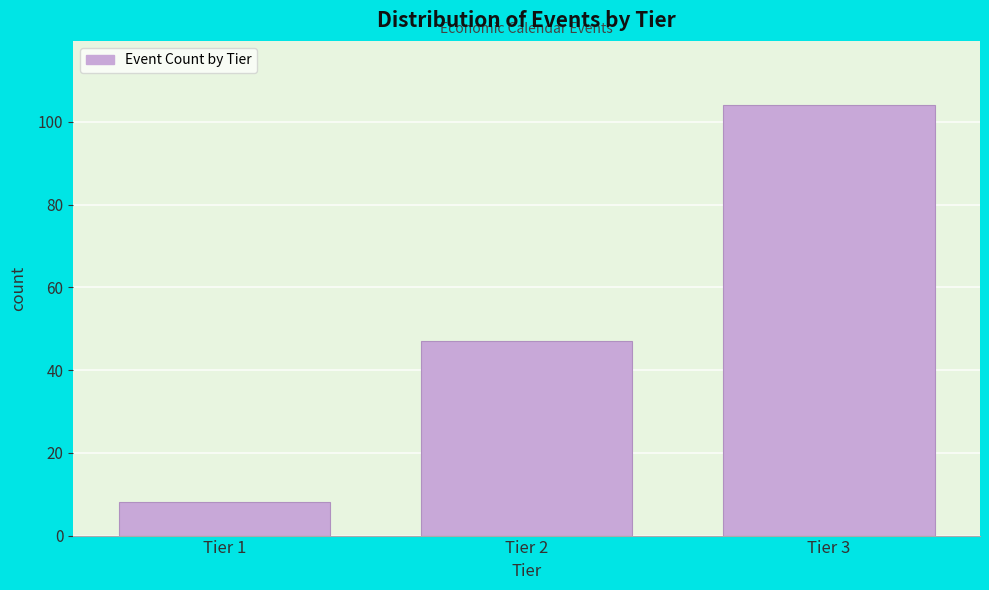

Reading left to right, what are all the values shown in this chart?

8	47	104